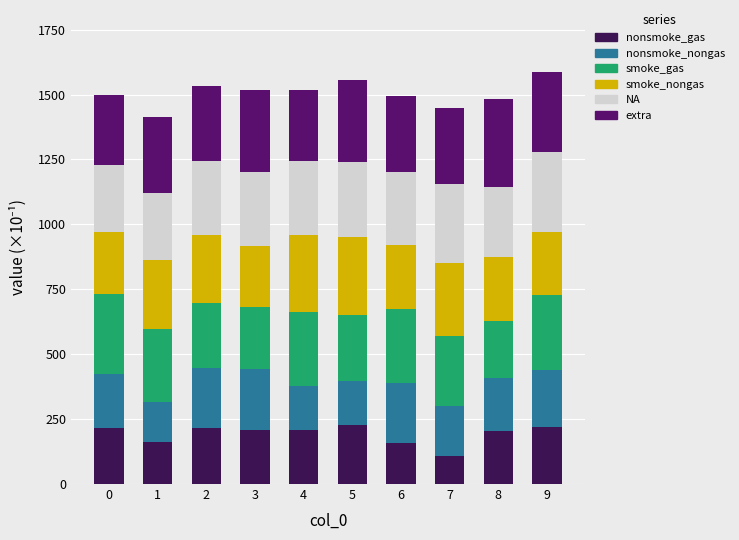

How many data points does each series have?

10